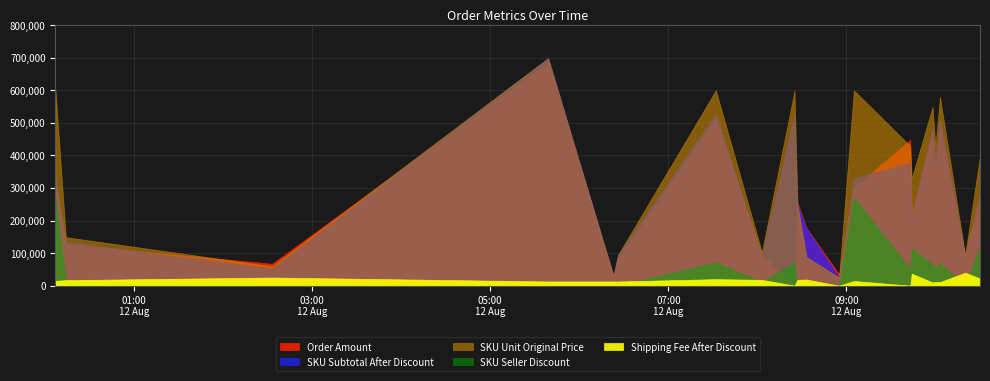

At which label does SKU Seller Discount reach its peak?

2024-08-12 00:07